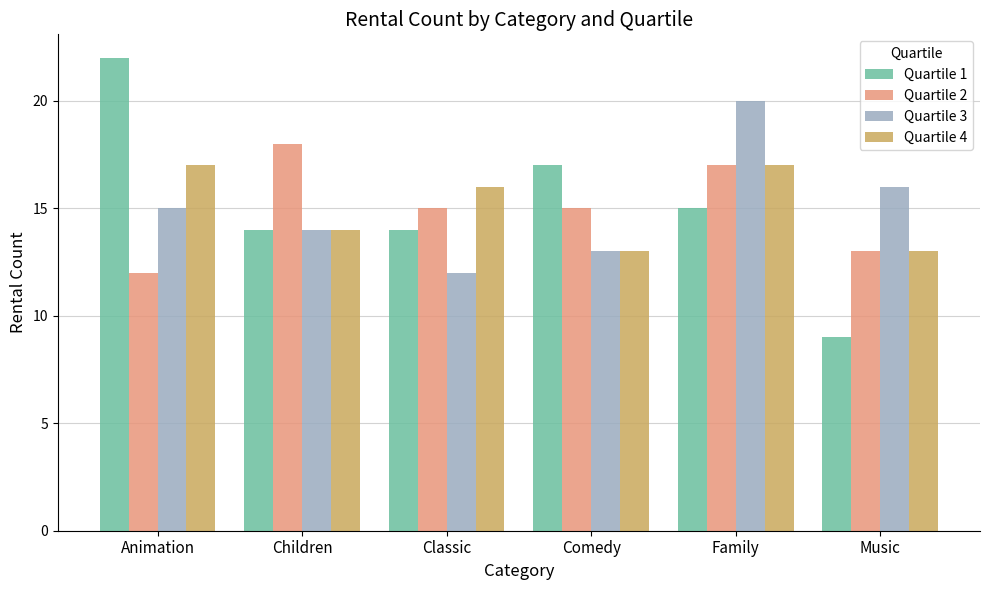

List the series in order of their peak value, lowest first.

Quartile 4, Quartile 2, Quartile 3, Quartile 1